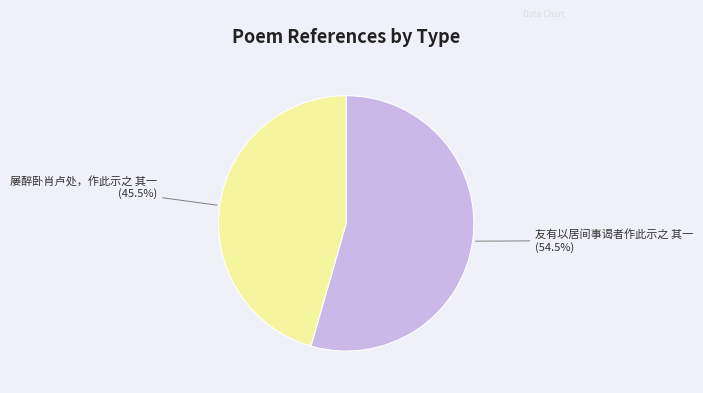

Do 友有以居间事谒者作此示之 其一 and 屡醉卧肖卢处，作此示之 其一 together represent more than half of the pie?

Yes